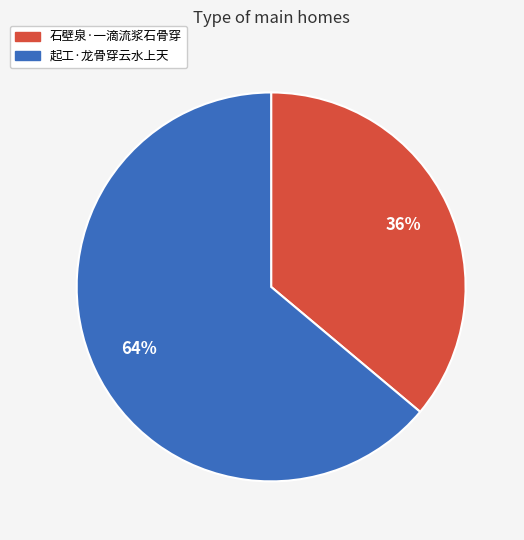

Which slice represents more than half of the pie?

起工·龙骨穿云水上天